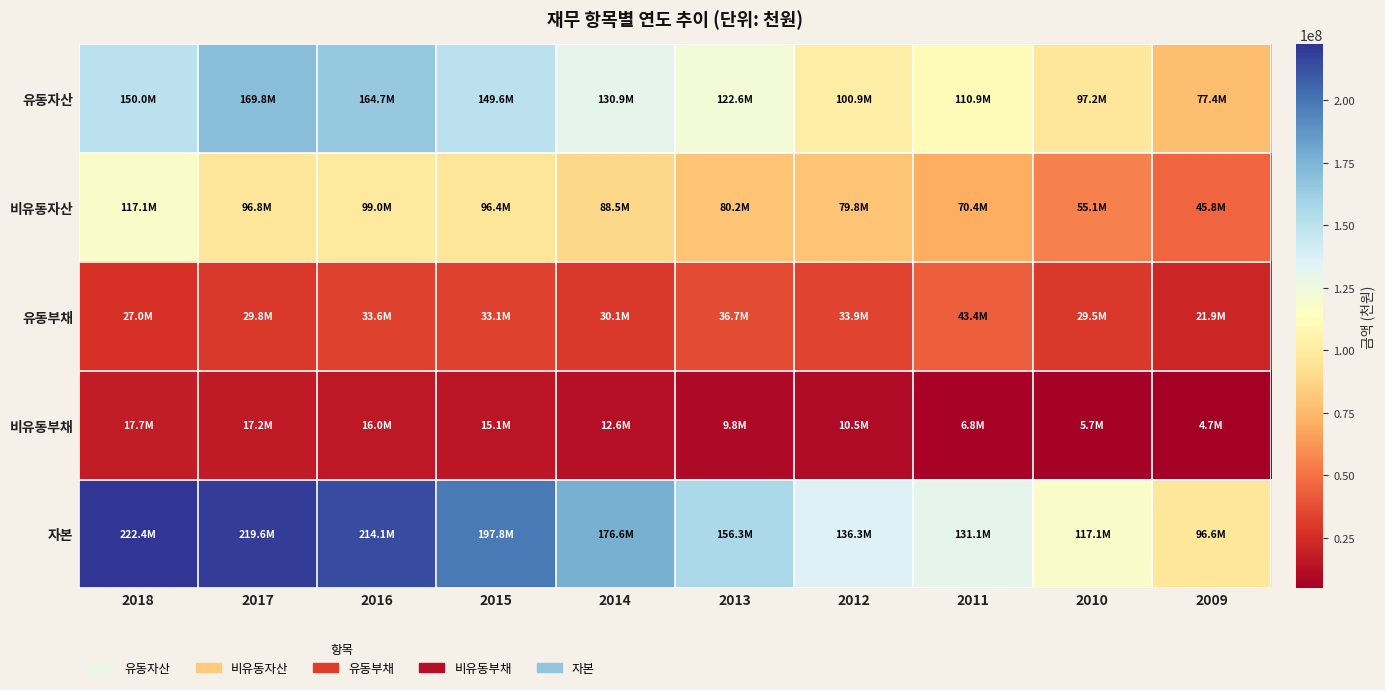

What is the greatest value displayed?

222350927